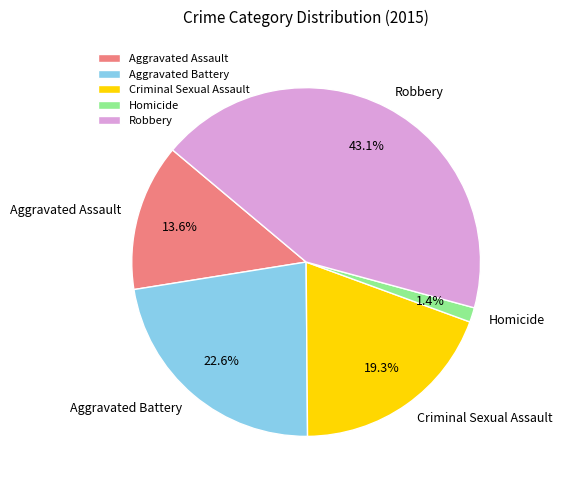

Rank the categories by value from highest to lowest.

Robbery, Aggravated Battery, Criminal Sexual Assault, Aggravated Assault, Homicide